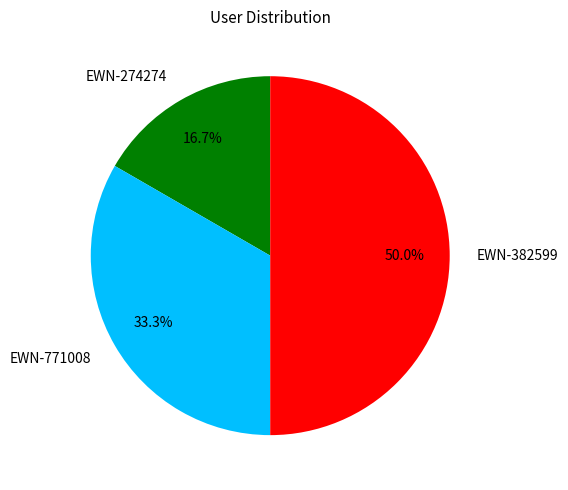

To the nearest percent, what portion does EWN-274274 represent?

17%